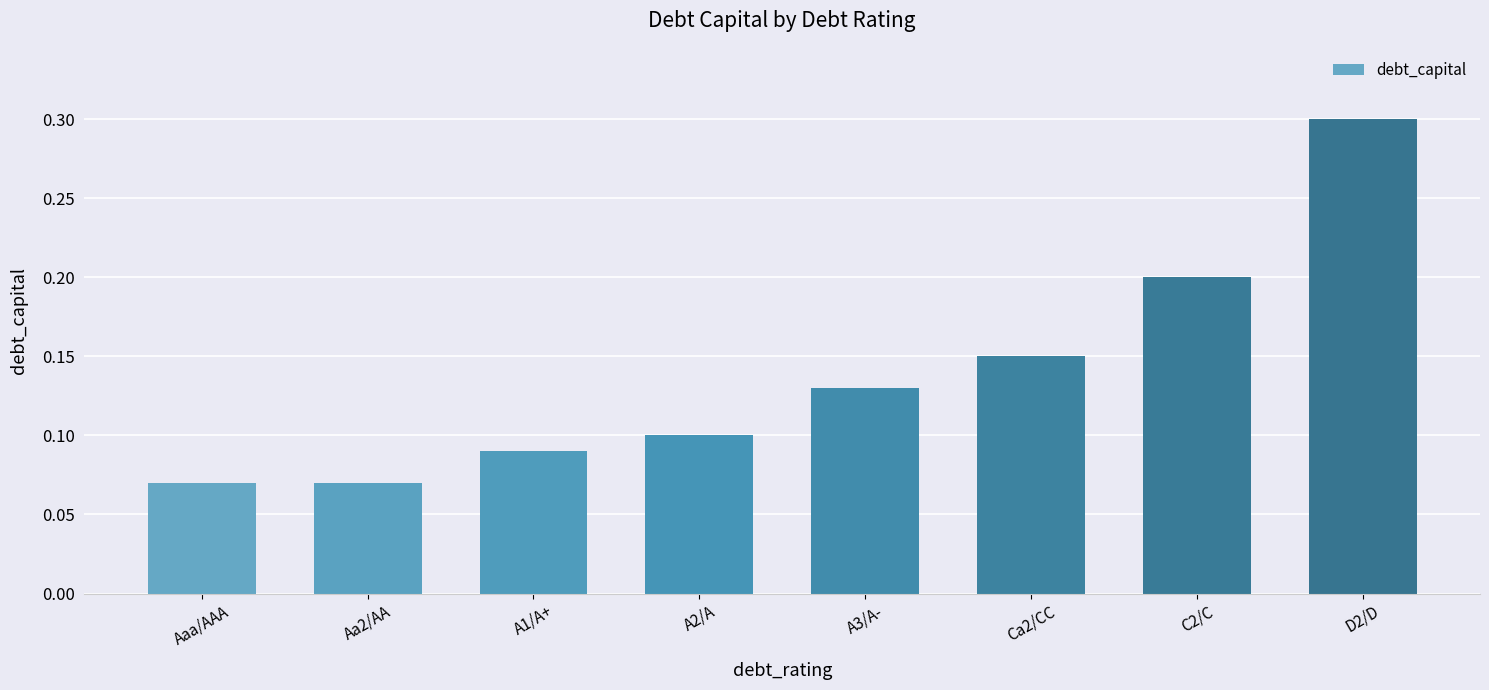

What is the label of the 5th bar from the right?

A2/A